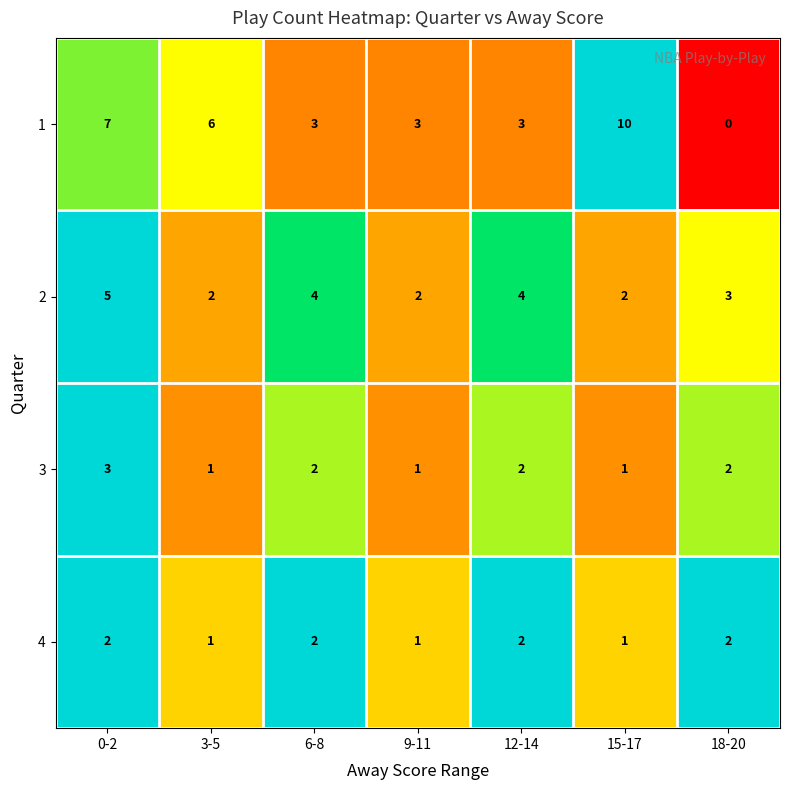

What is the maximum value for 2?

5